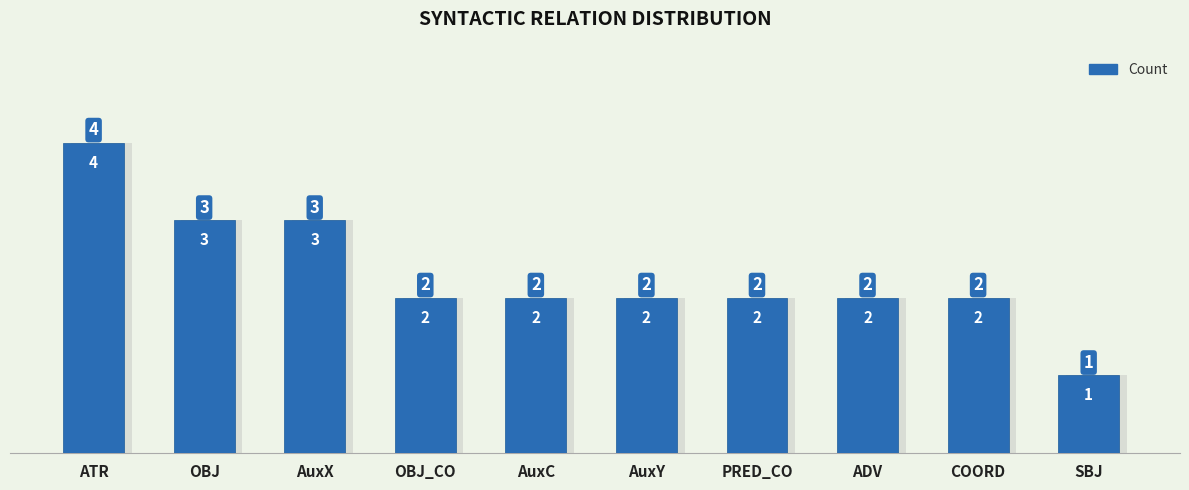

What is the change in value from ATR to AuxY?

-2